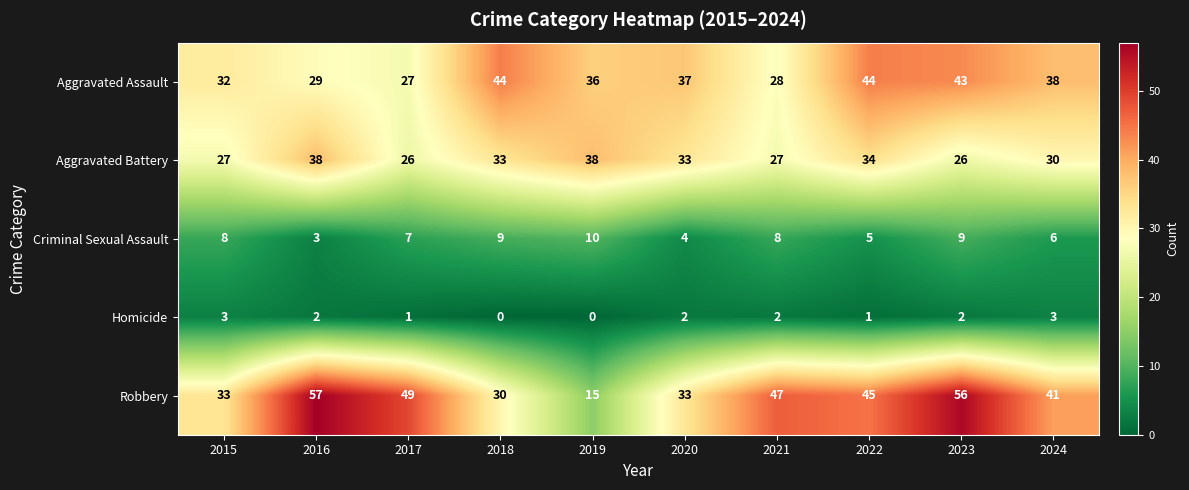

What value does the Aggravated Assault series have at 2016, to the nearest 5?

30